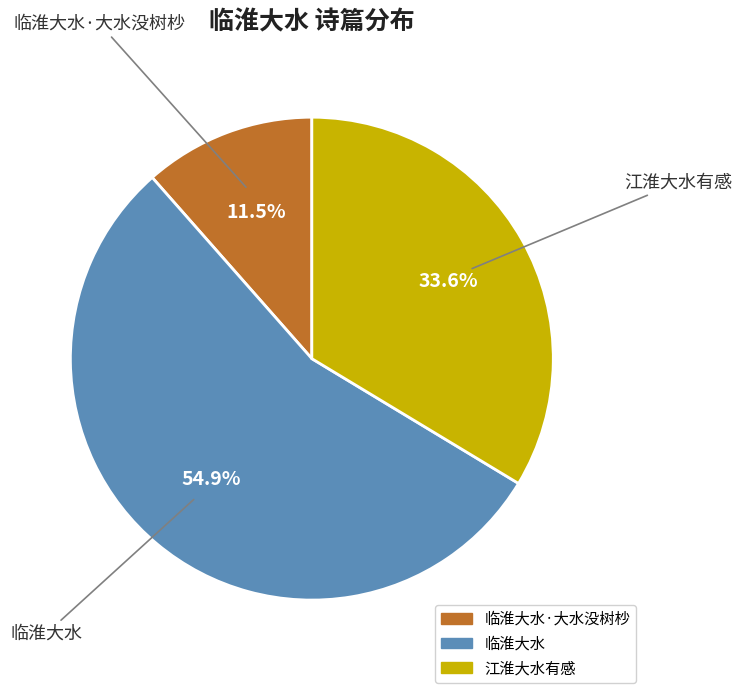

Is there any slice that represents more than half of the pie?

Yes